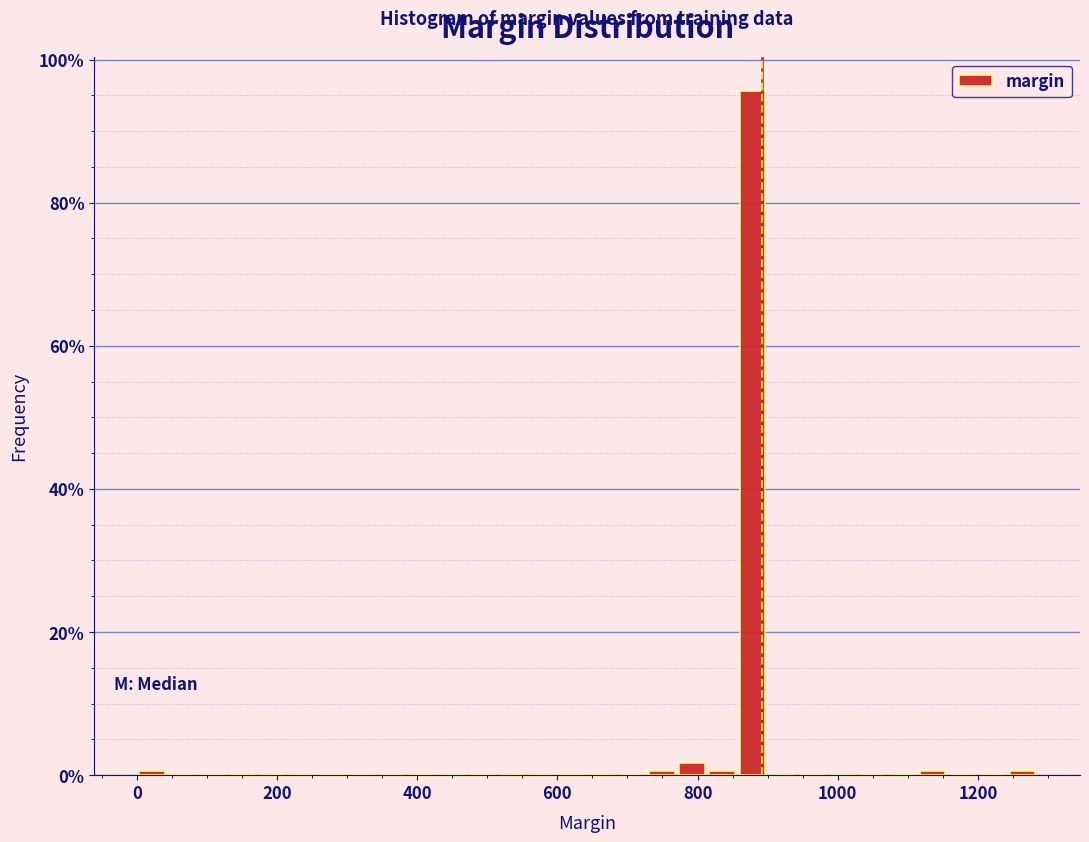

Read against the x-axis, roughly where is the centre of the tallest bar?

880